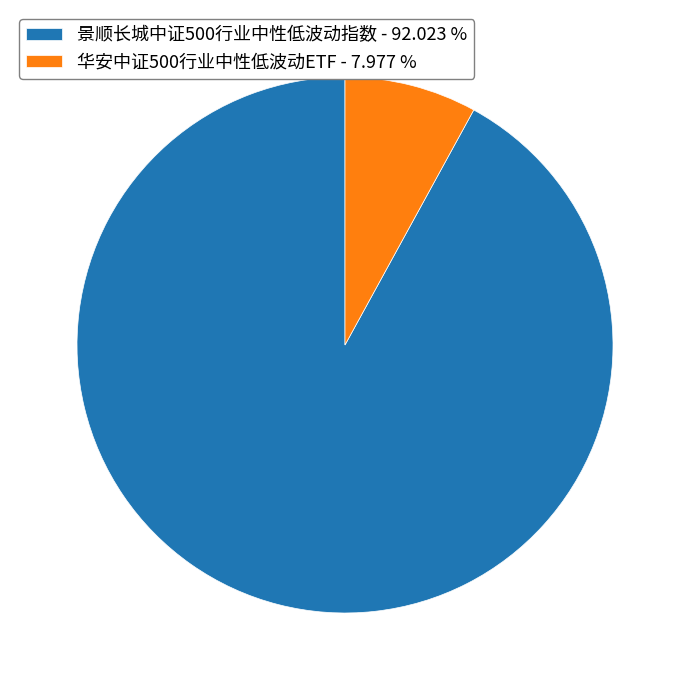

Which category accounts for the majority?

景顺长城中证500行业中性低波动指数